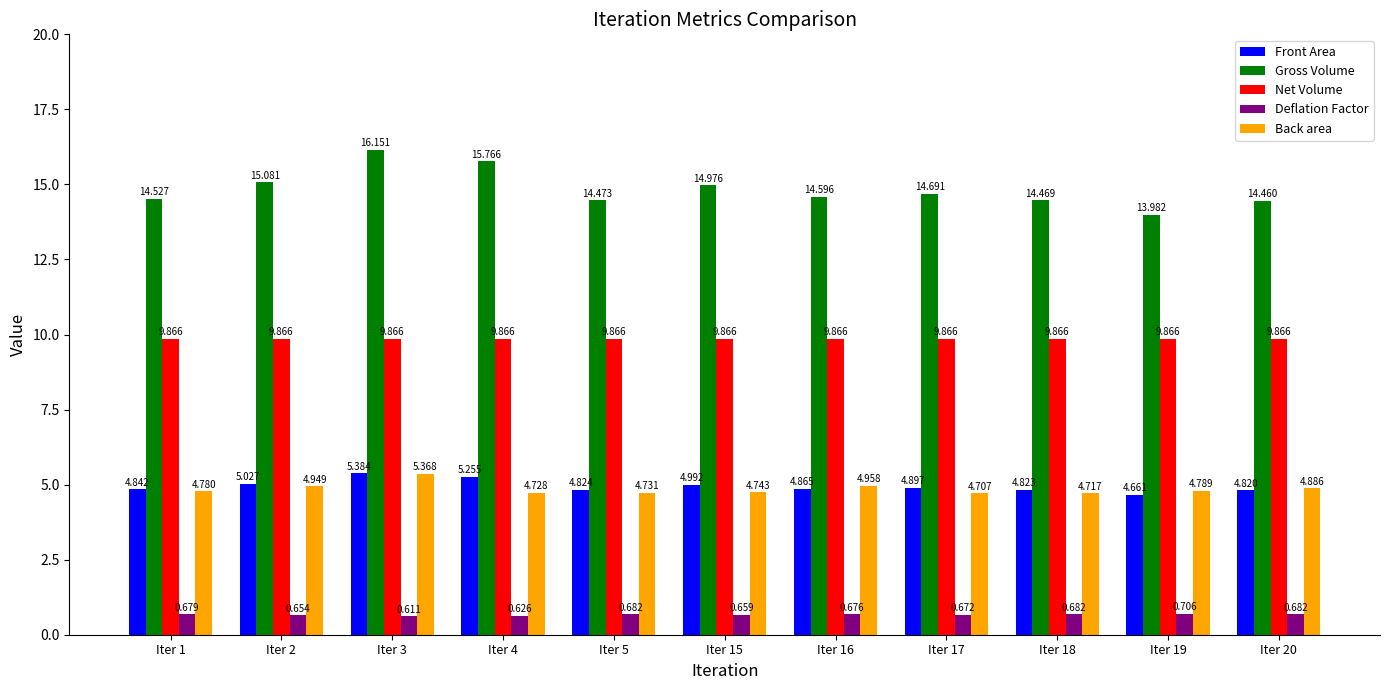

Which series changed the most between Iter 4 and Iter 18?

Gross Volume